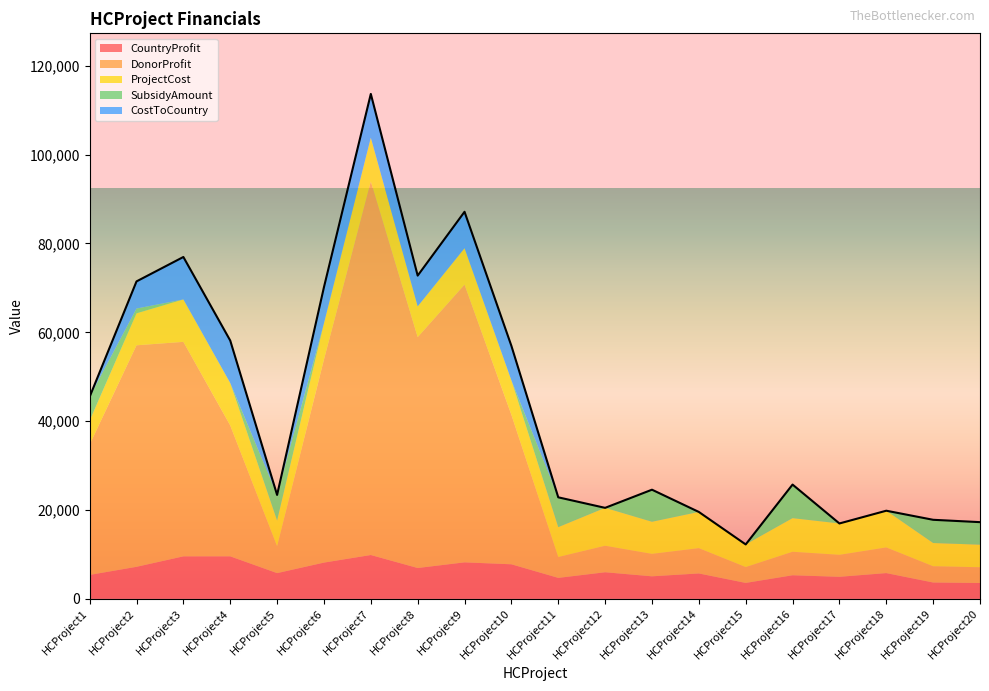

What is the value of the ProjectCost point at the 19th from the left?

5231.0